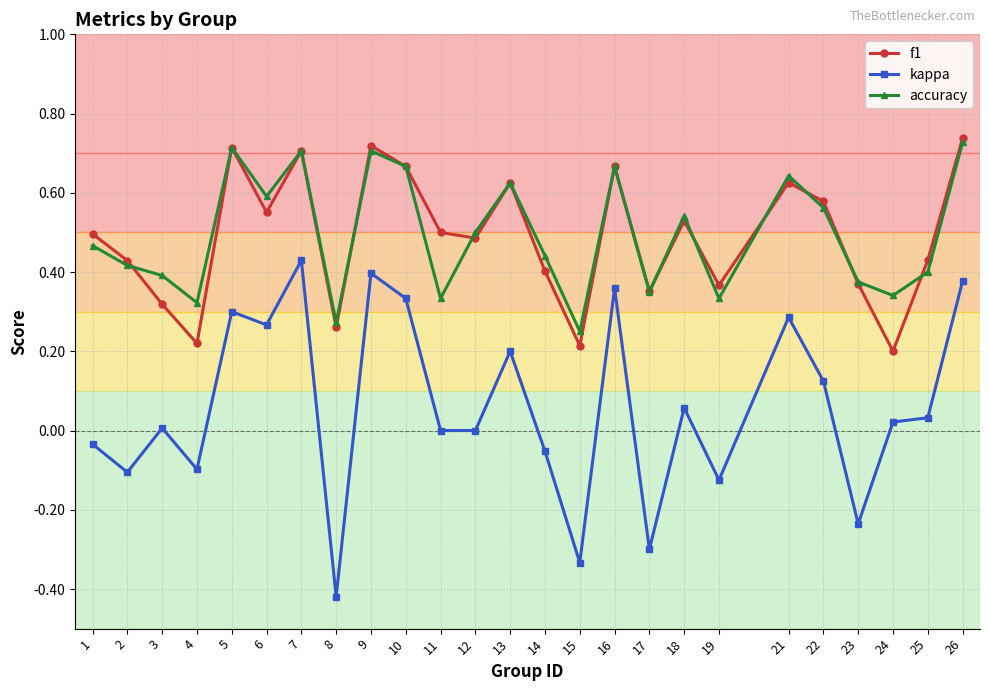

Count the number of data series in this chart.

3